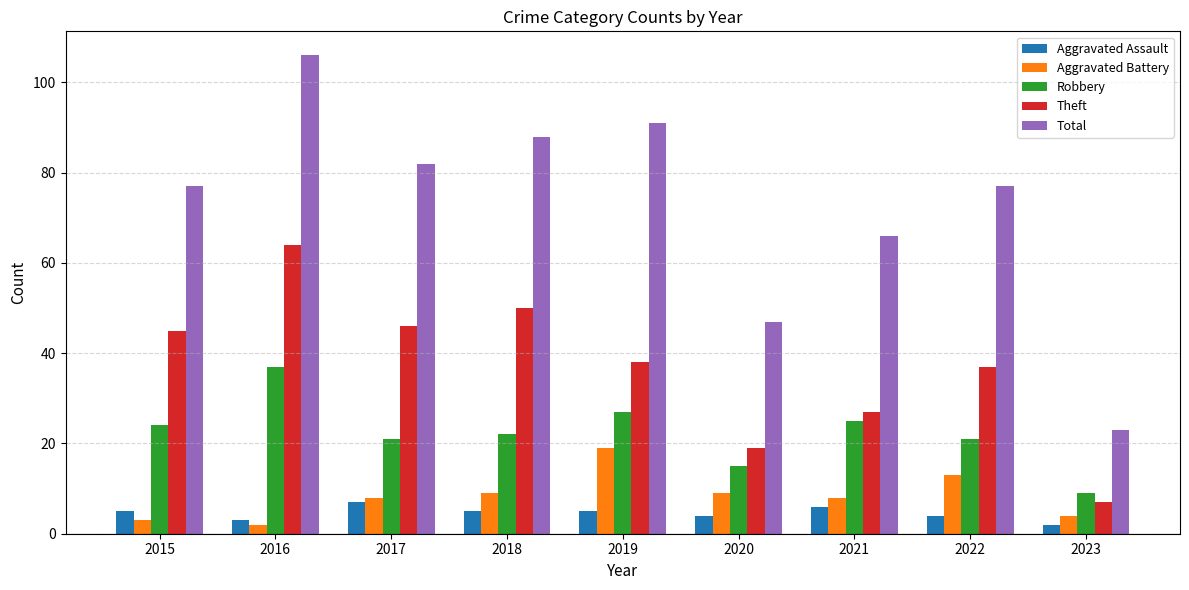

Which series has the largest range (max minus min)?

Total